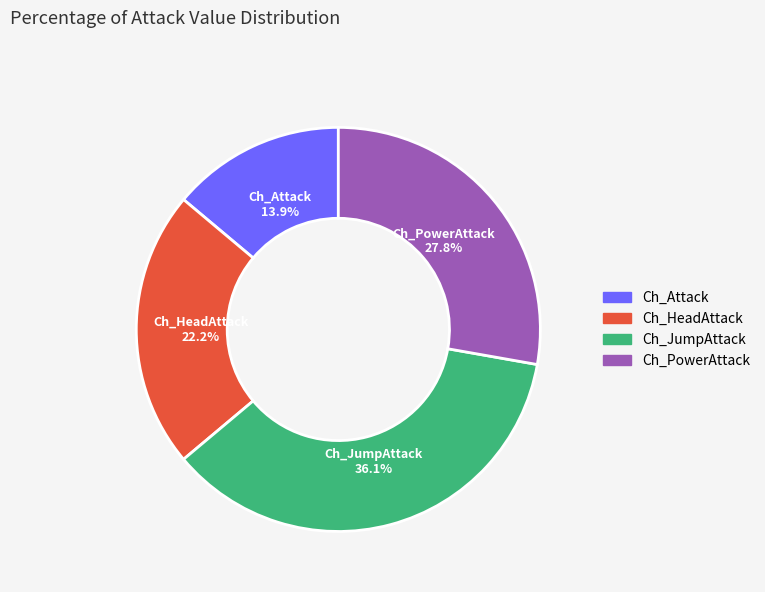

To the nearest percent, what portion does Ch_Attack represent?

14%